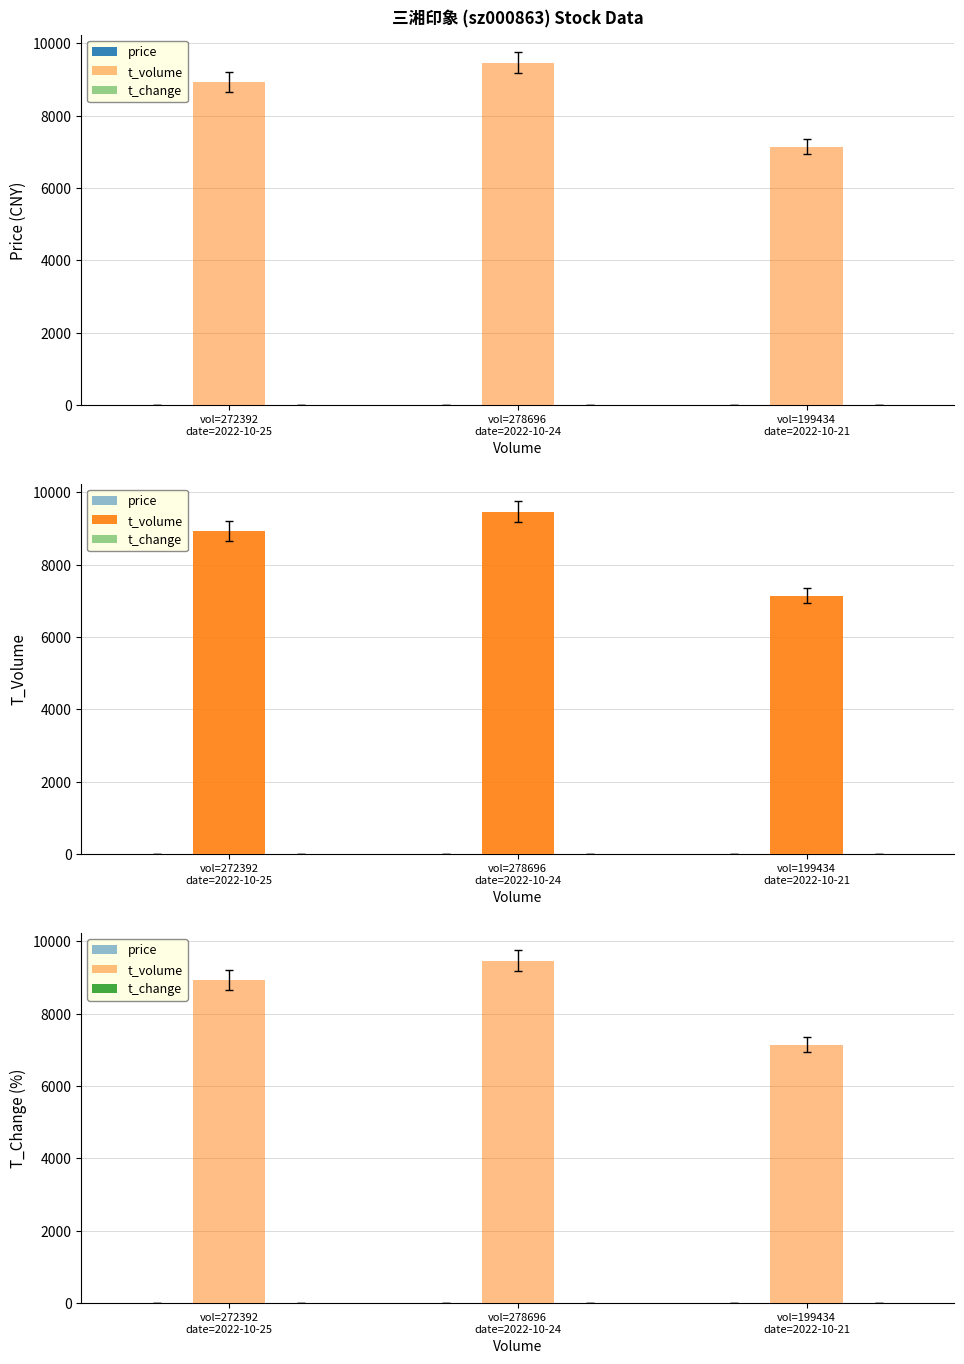

Which series has the largest range (max minus min)?

t_volume